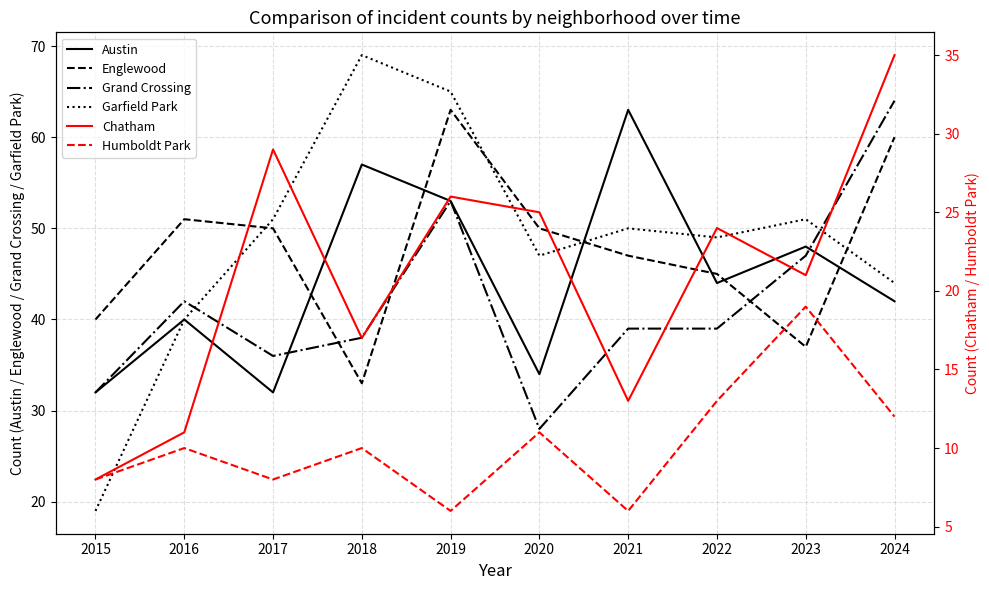

What is the difference between the Englewood values at 2024 and 2019?

3